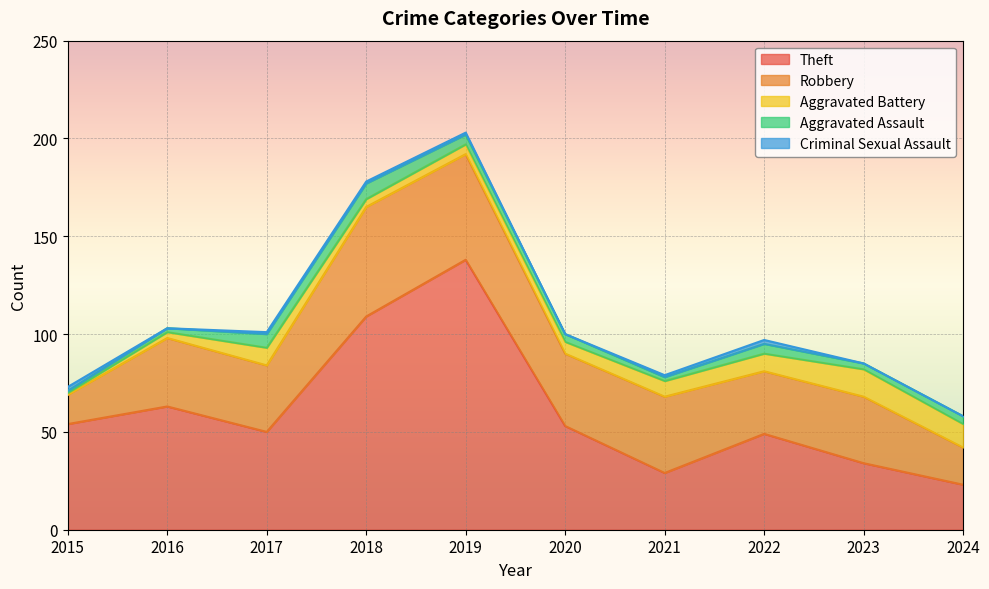

How many data points in Theft are less than 53?

5